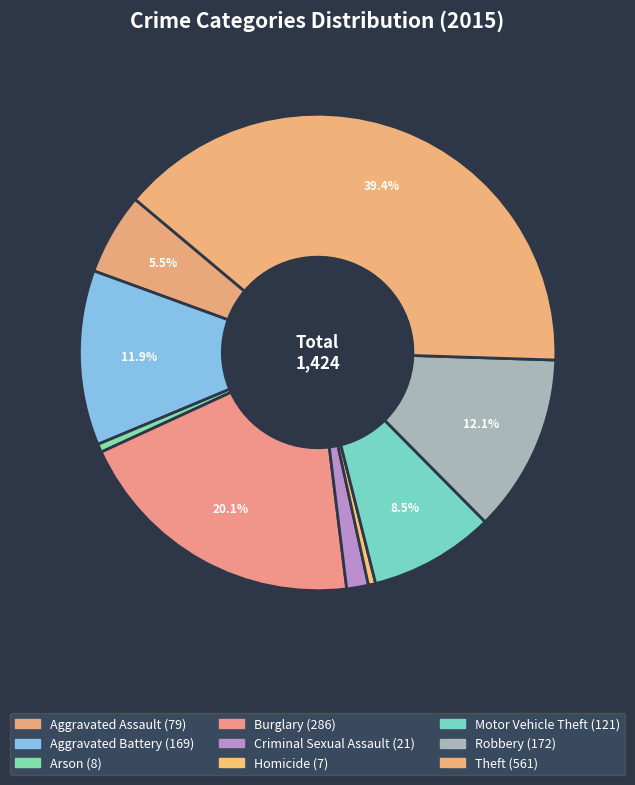

Does any single category account for the majority?

No